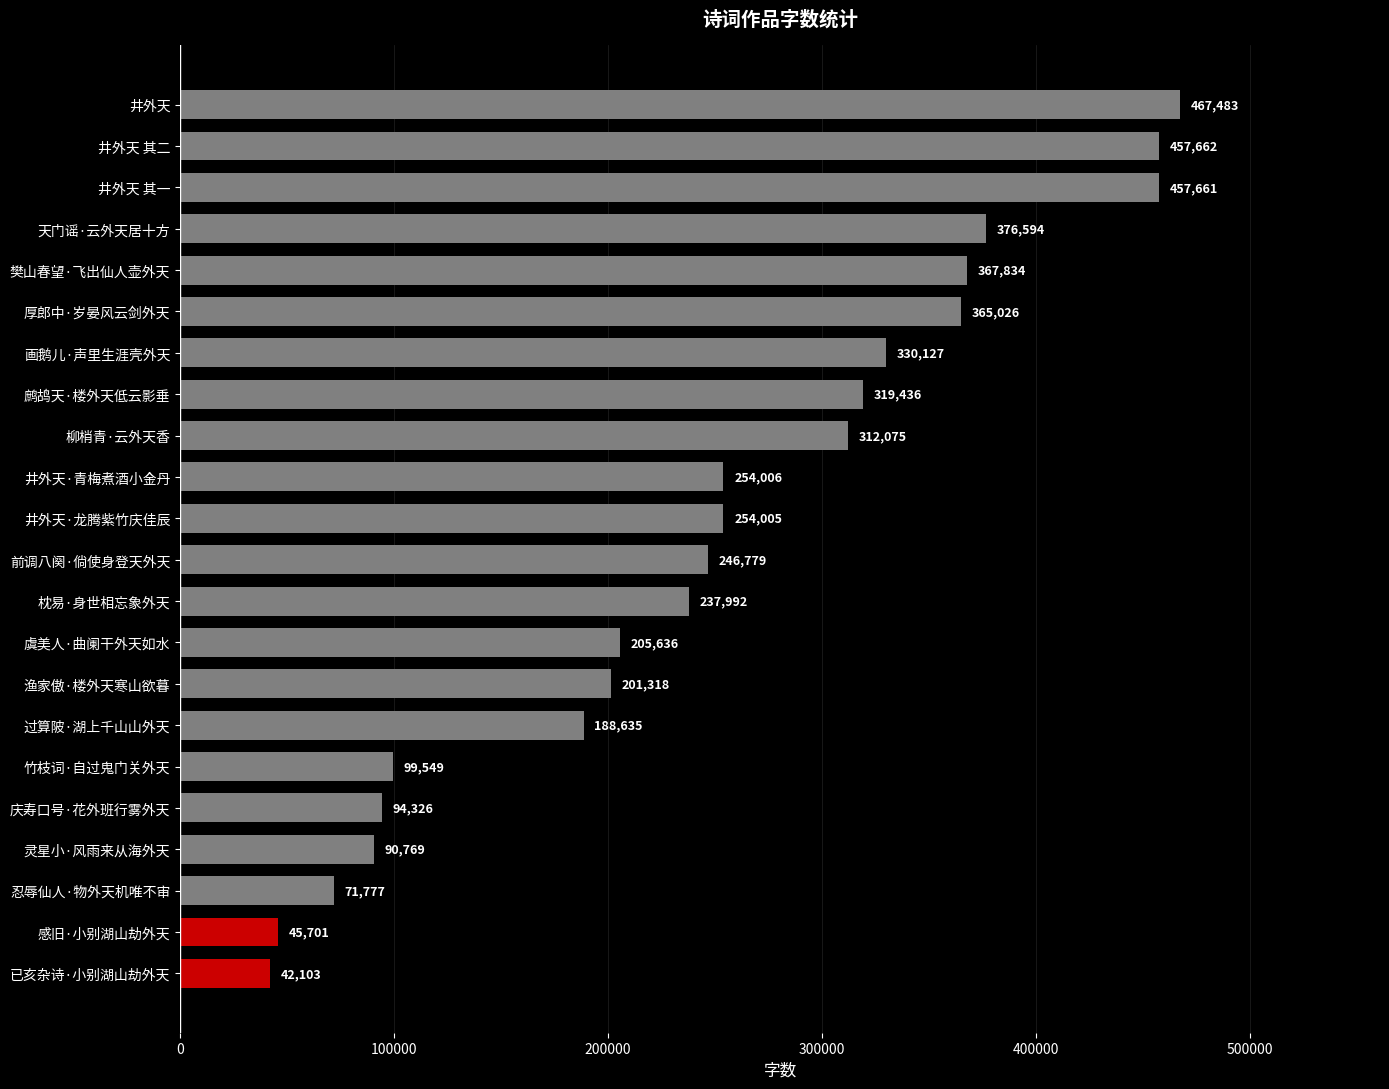

What is the sum of all values?

5486494